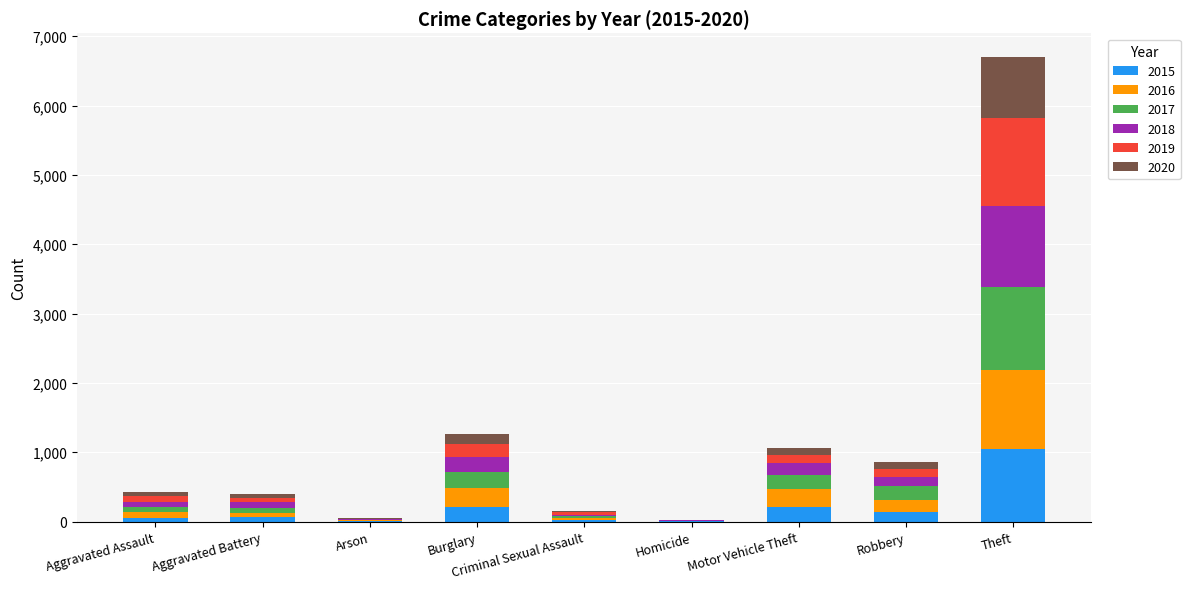

Which category has the highest value in the 2015 series?

Theft